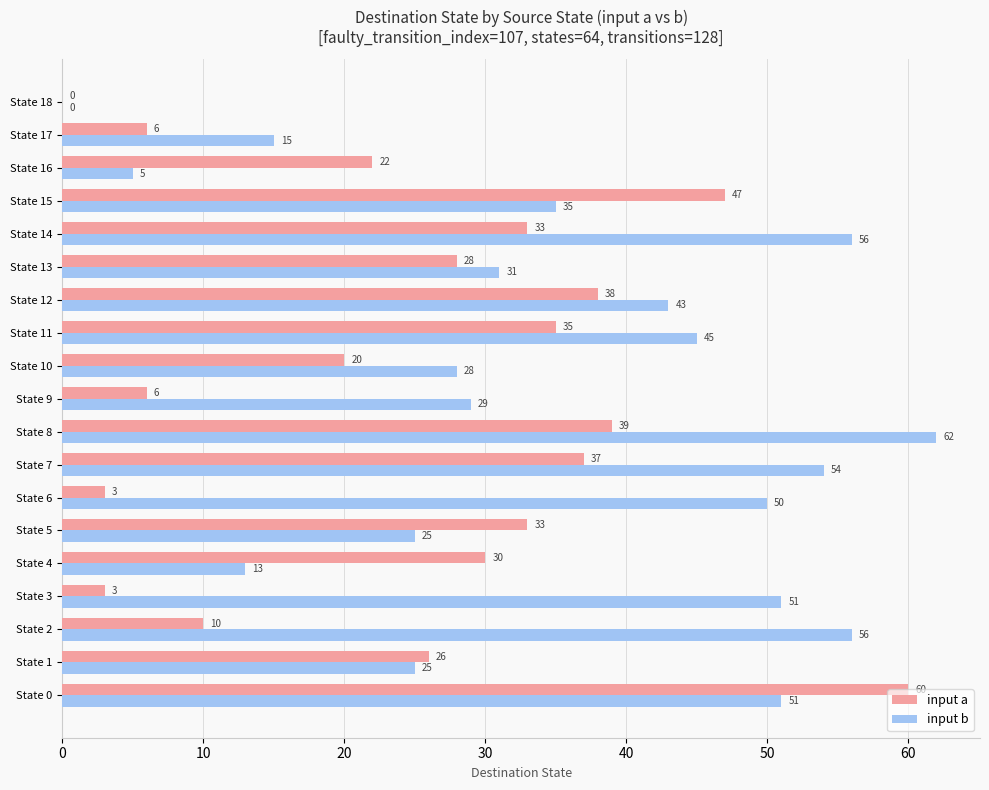

What is the greatest value displayed?

62